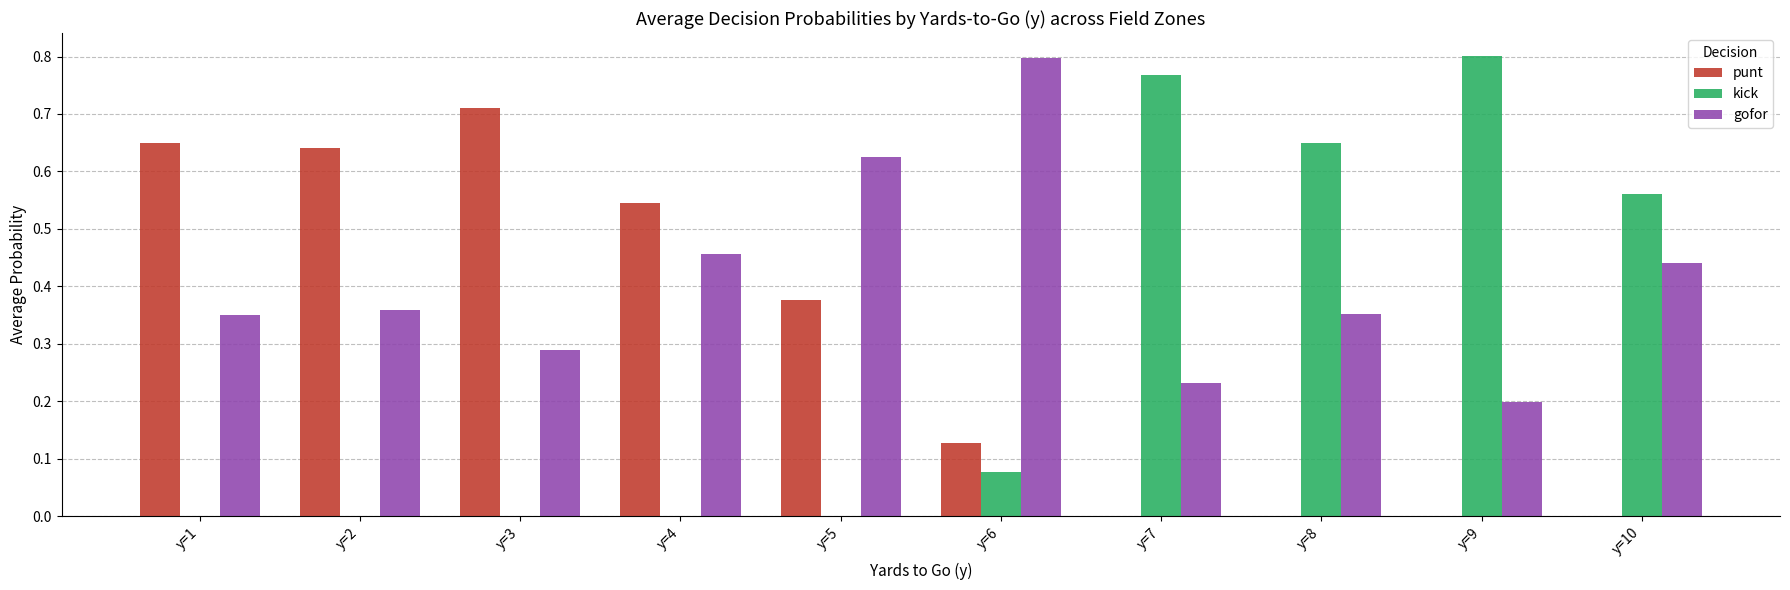

Between y=5 and y=6, which series saw the biggest shift?

punt